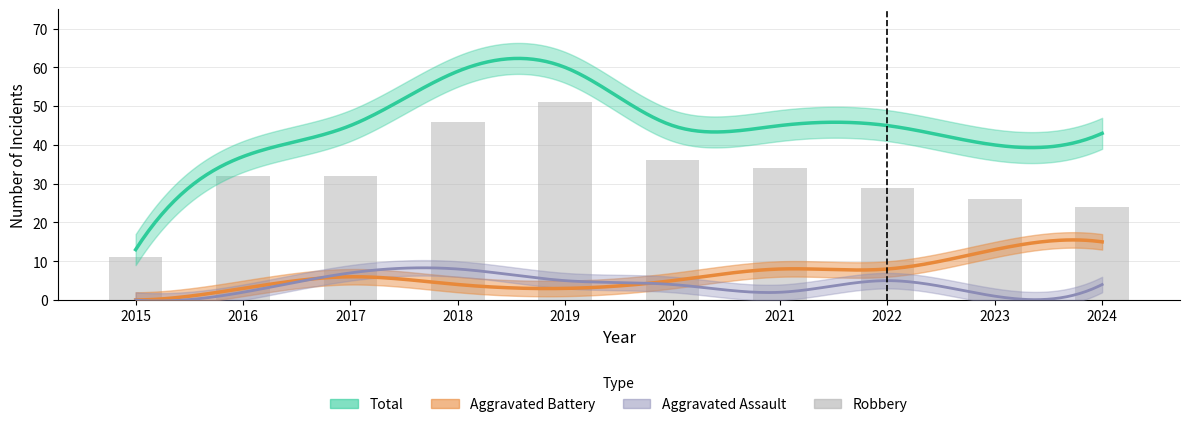

The value at 2023 is 26. True or false?

True